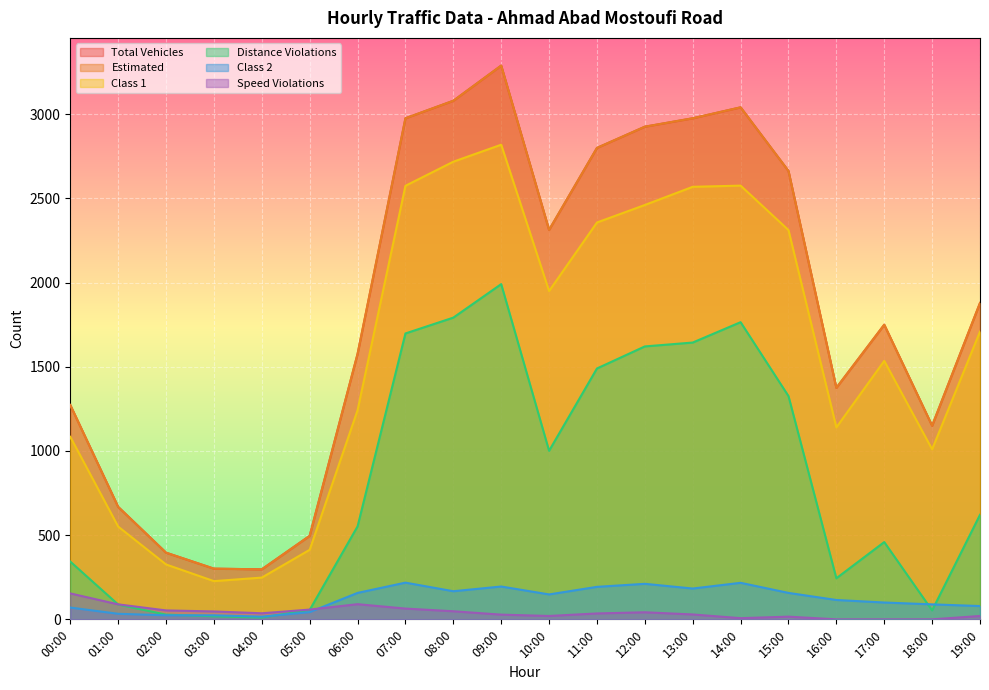

The Distance Violations series shows 1698 at 07:00. True or false?

True